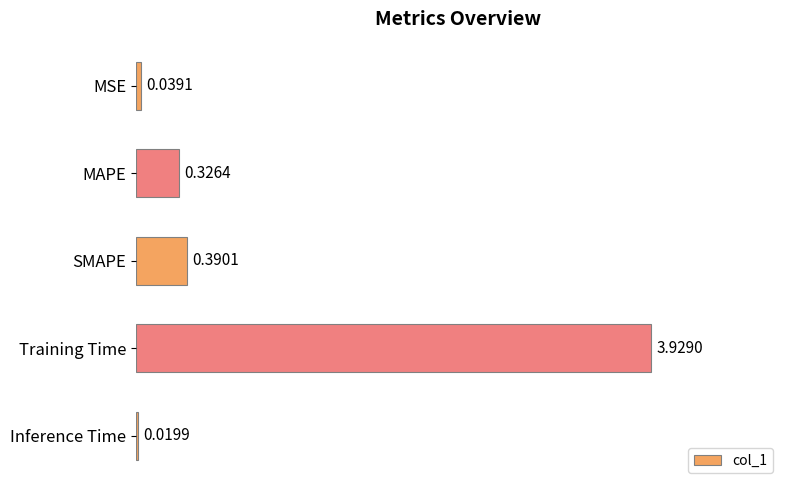

Are the bars grouped side by side (vs. stacked)?

No